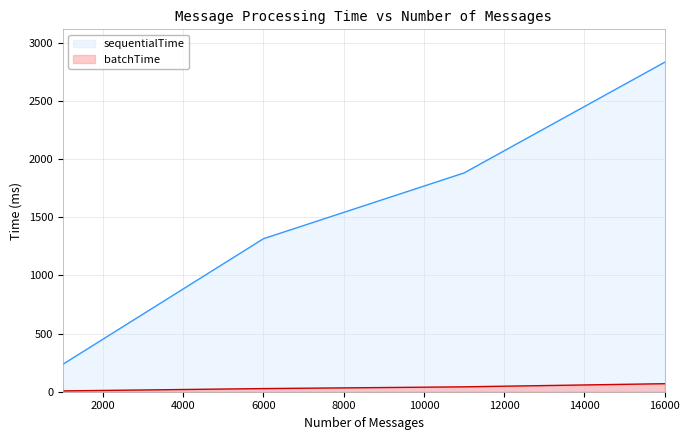

What is the maximum value for sequentialTime?

2831